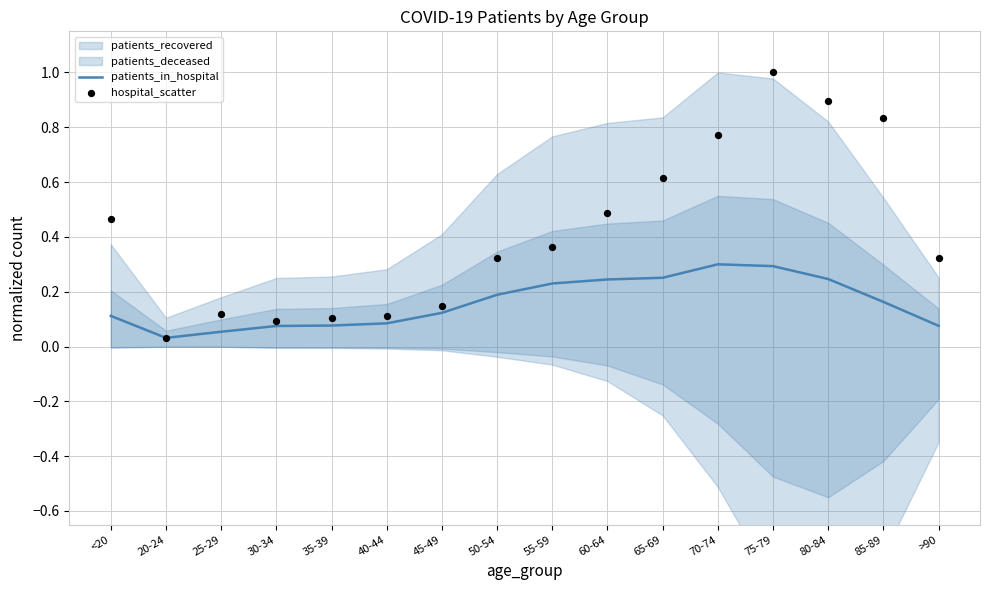

What is the total value across all series at 60-64?

0.7